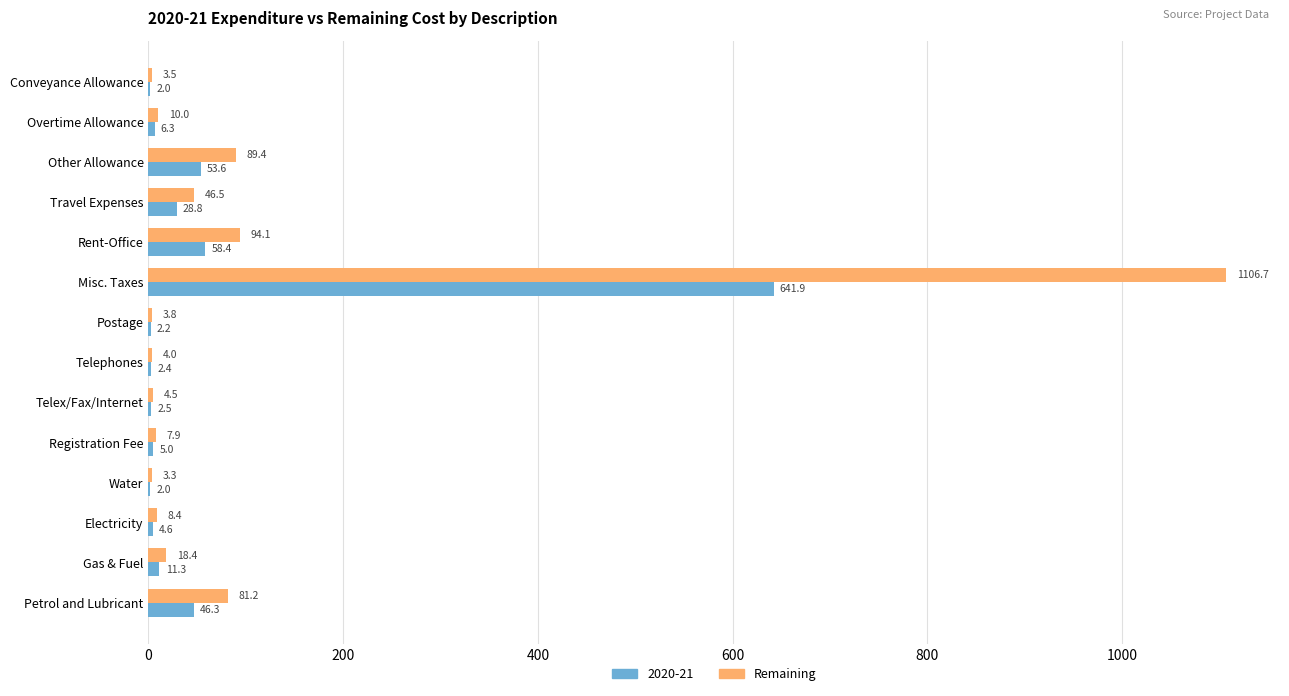

The value of Remaining at Petrol and Lubricant is 81.2. True or false?

True